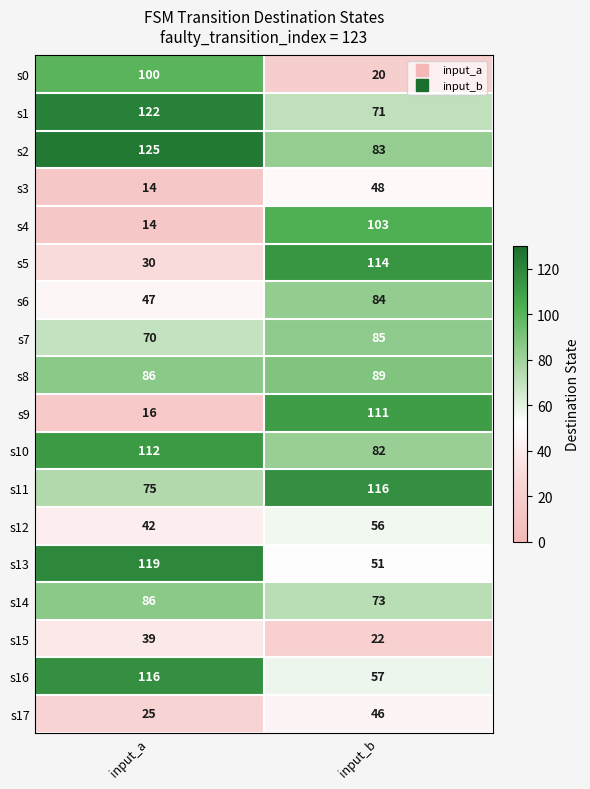

What is the average value of the s8 series?

88